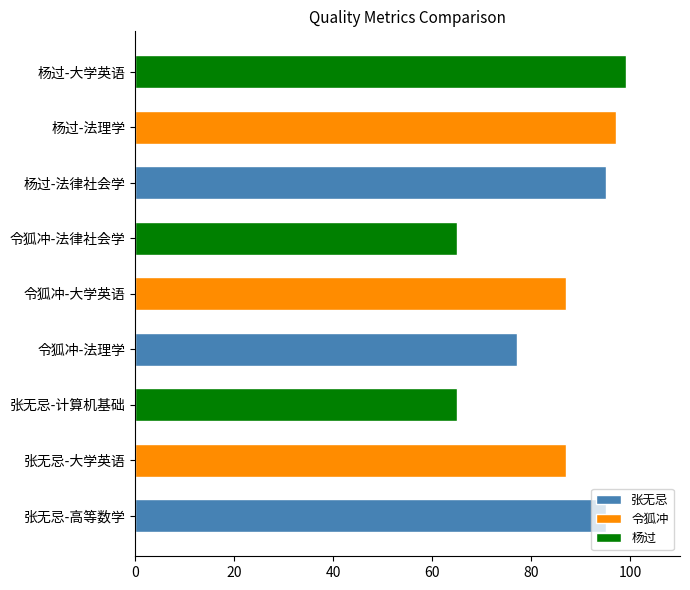

How many data points are less than 87?

3